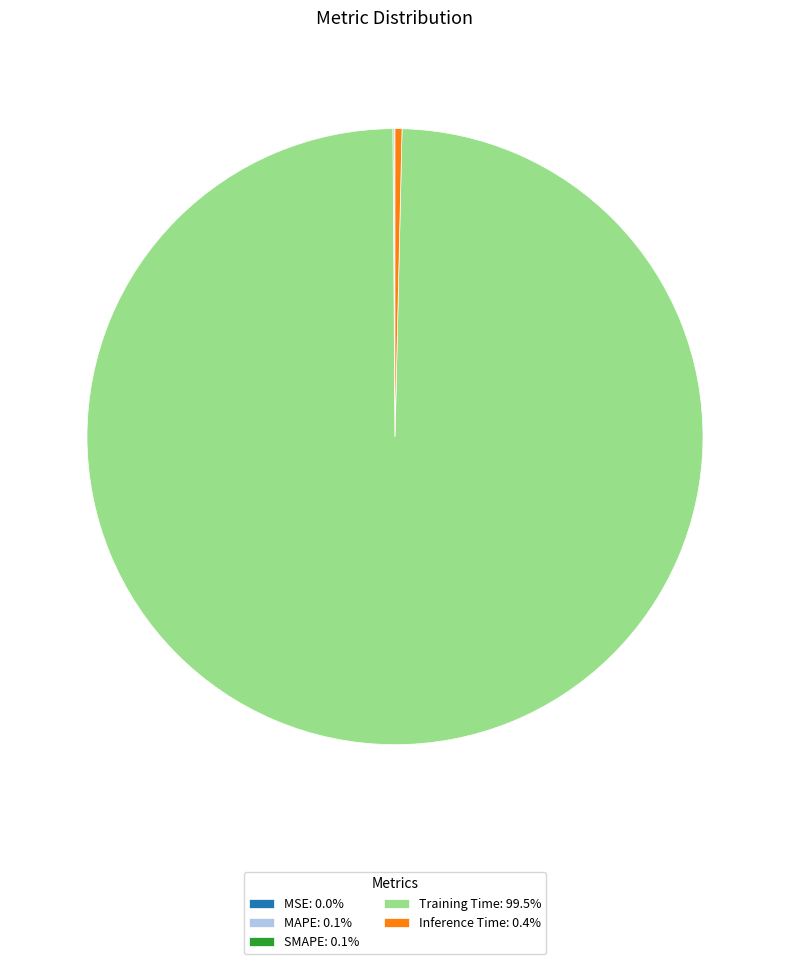

Is the sum of Training Time: 99.5% and Inference Time: 0.4% greater than half?

Yes